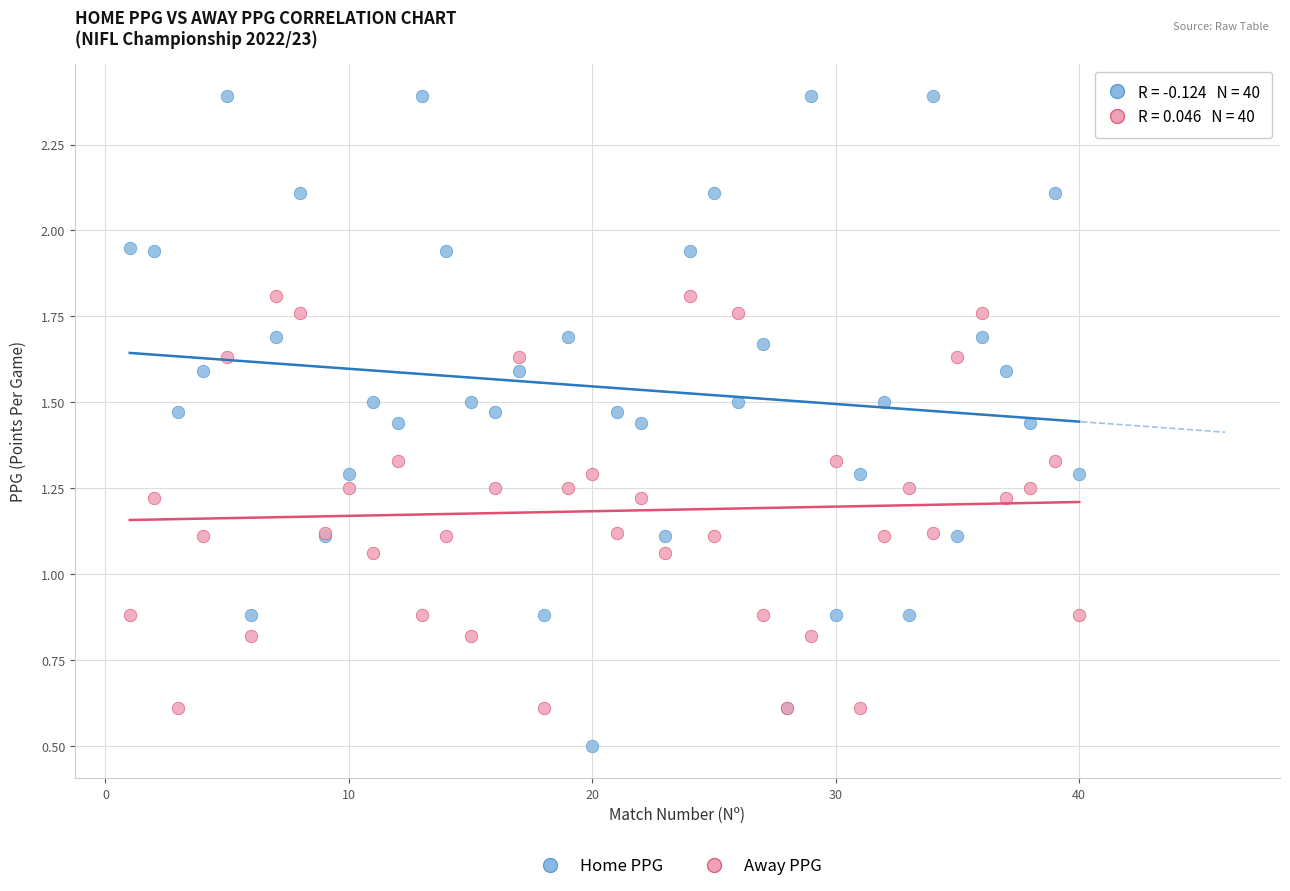

Which series has the largest Y range (max minus min)?

Home PPG